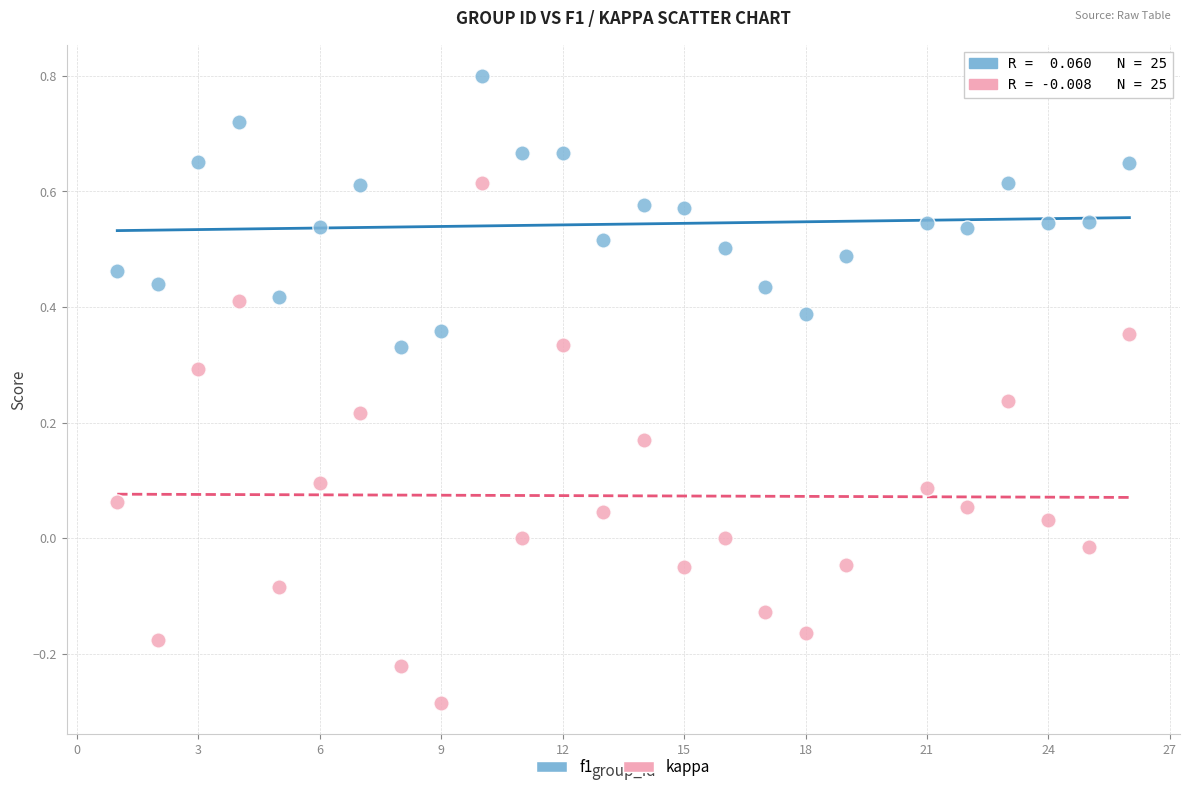

Which series has the widest spread of Y values?

kappa